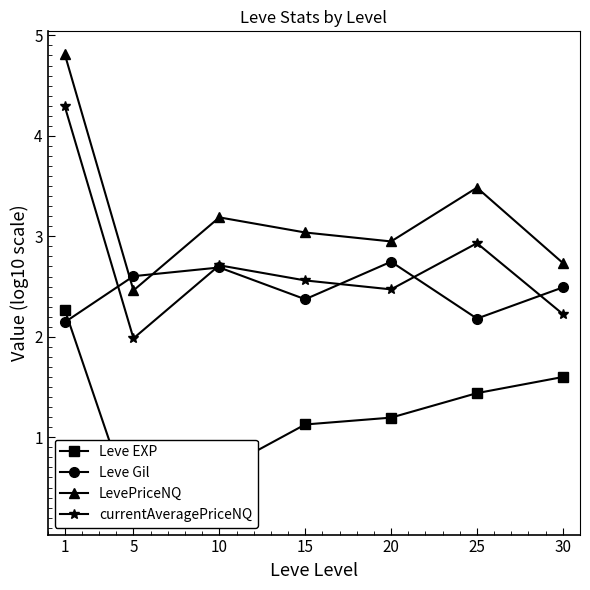

In LevePriceNQ, how many points are lower than both neighbors (excluding endpoints)?

2